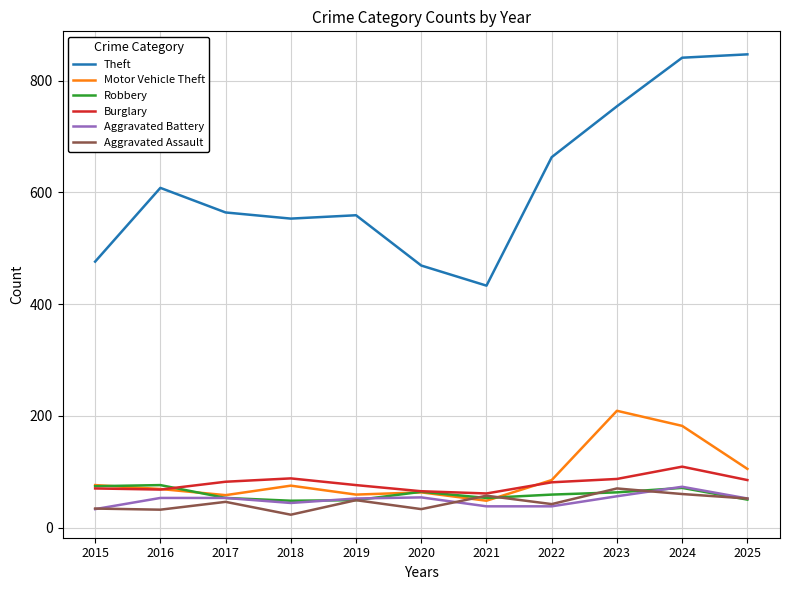

What is the total value across all series at 2017?

856